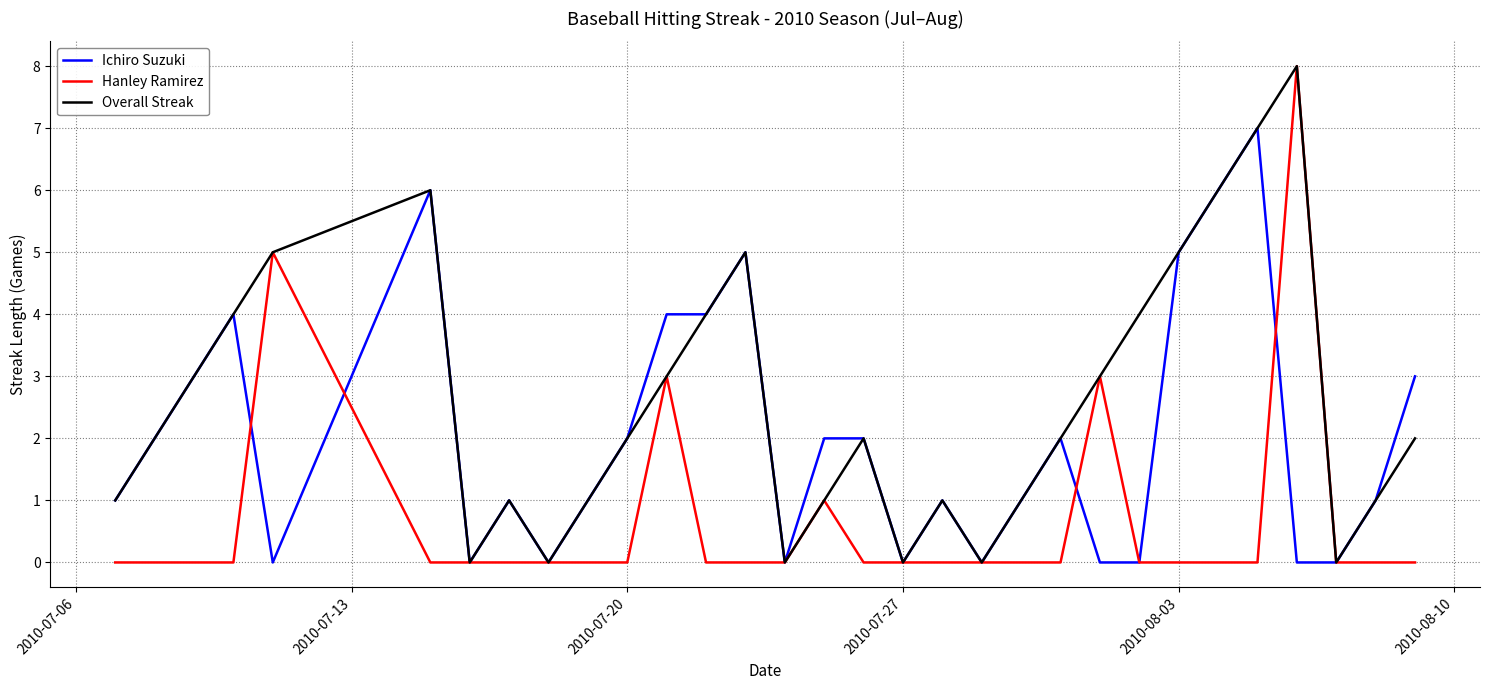

What is the maximum value for Ichiro Suzuki?

7